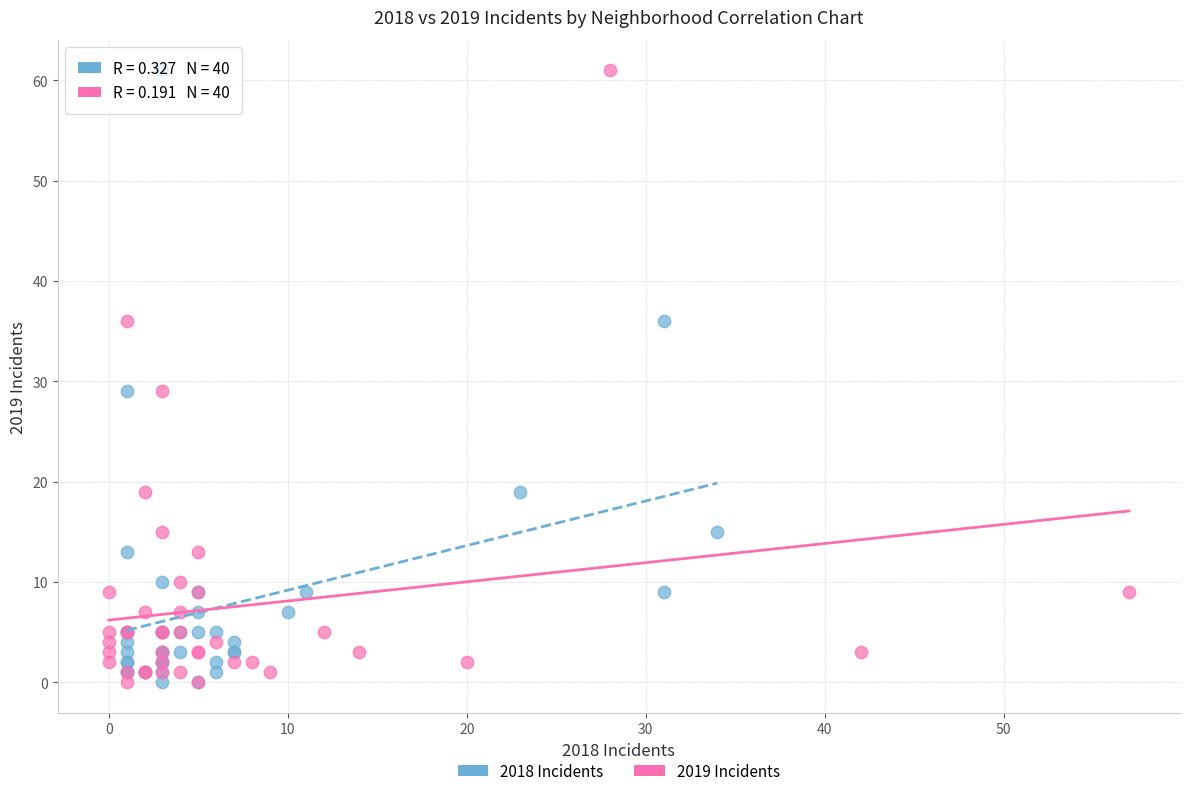

What are all the series names shown in the legend?

2018 Incidents, 2019 Incidents